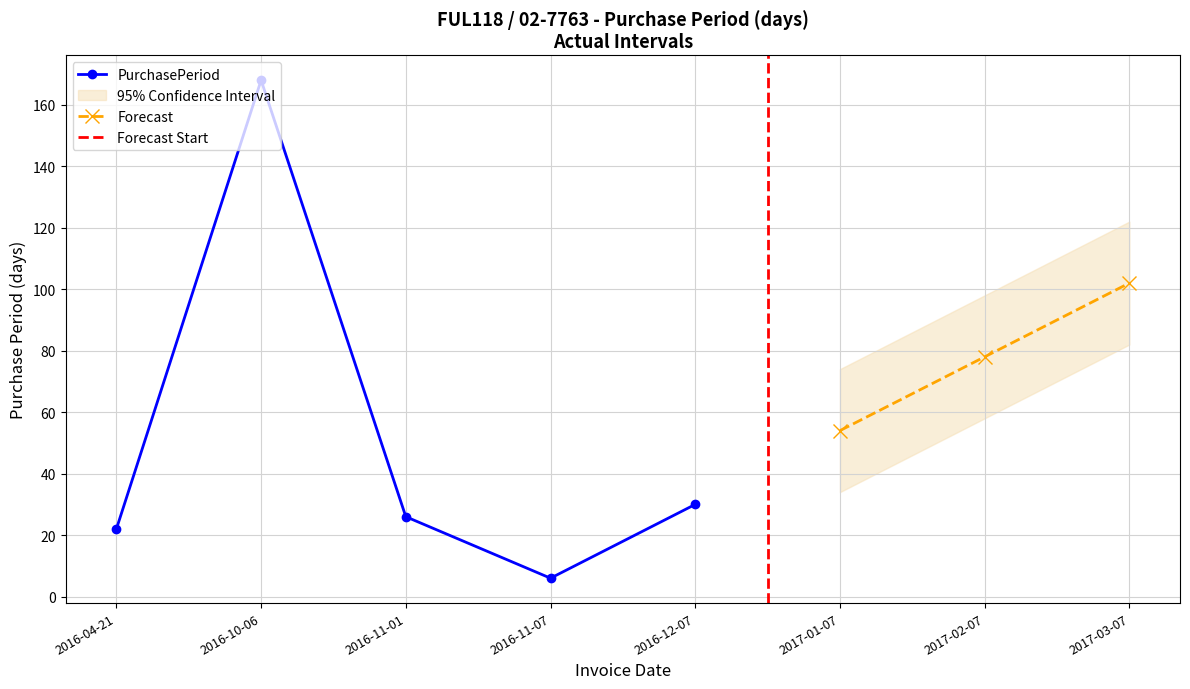

The chart shows a value of 13 at 2016-04-21. True or false?

False